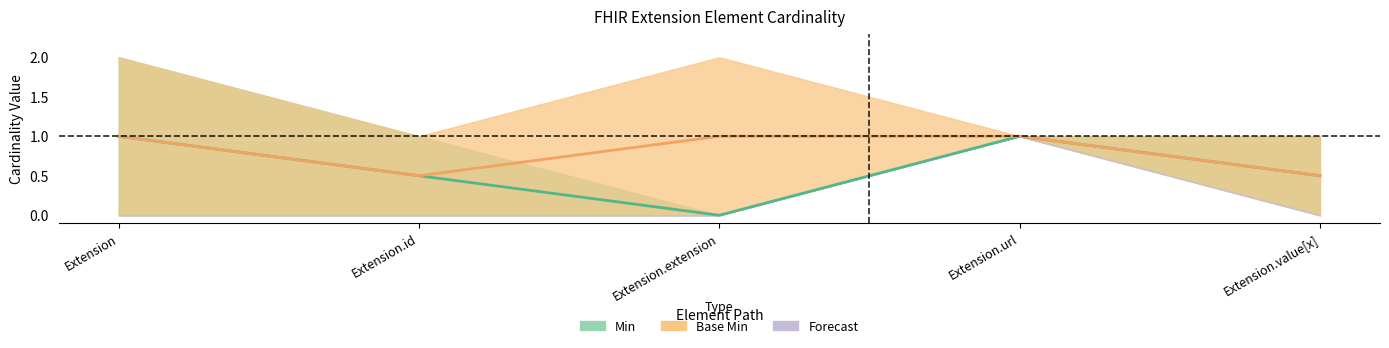

How many values in the Min (center) series exceed 0?

4